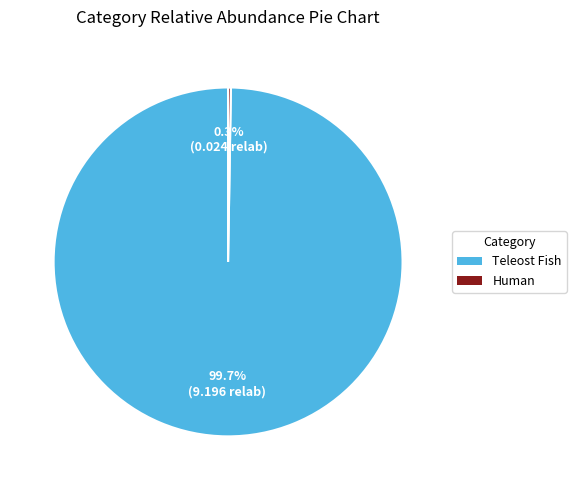

Which slice is the largest?

Teleost Fish